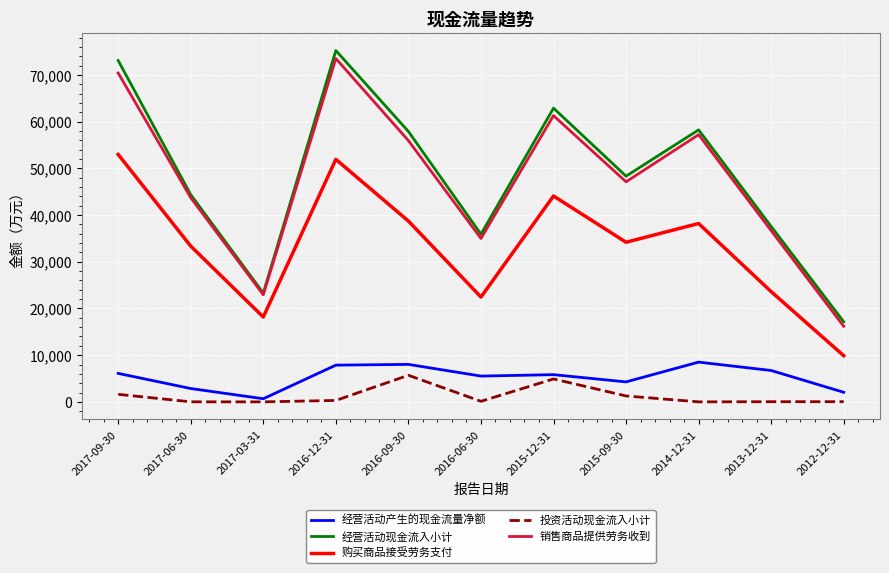

True or false: 投资活动现金流入小计 and 购买商品接受劳务支付 cross at least once.

False